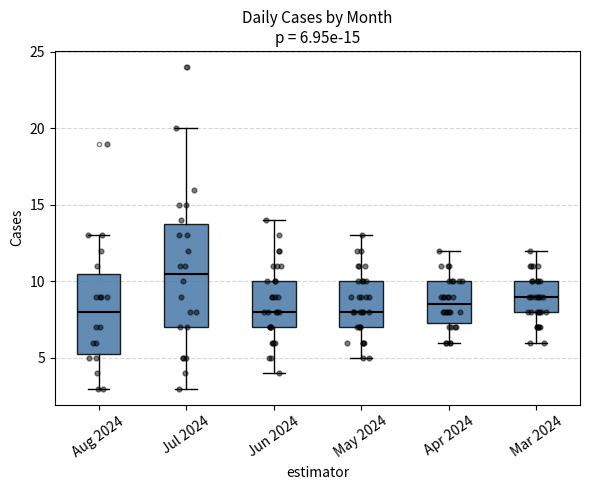

Comparing the boxes themselves (not the whiskers), which one is the tallest?

Jul 2024